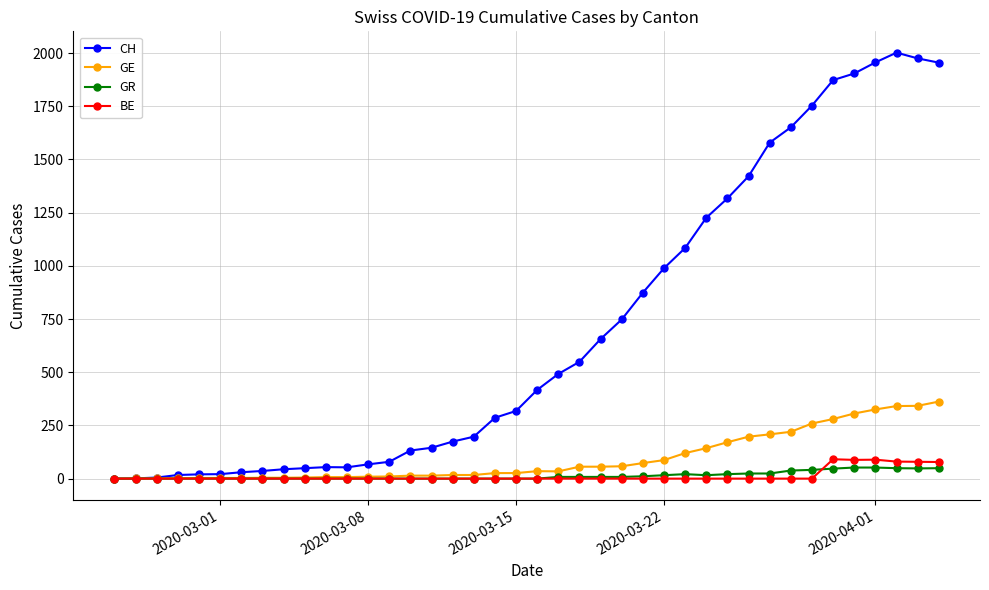

What is the average value of the BE series?

13